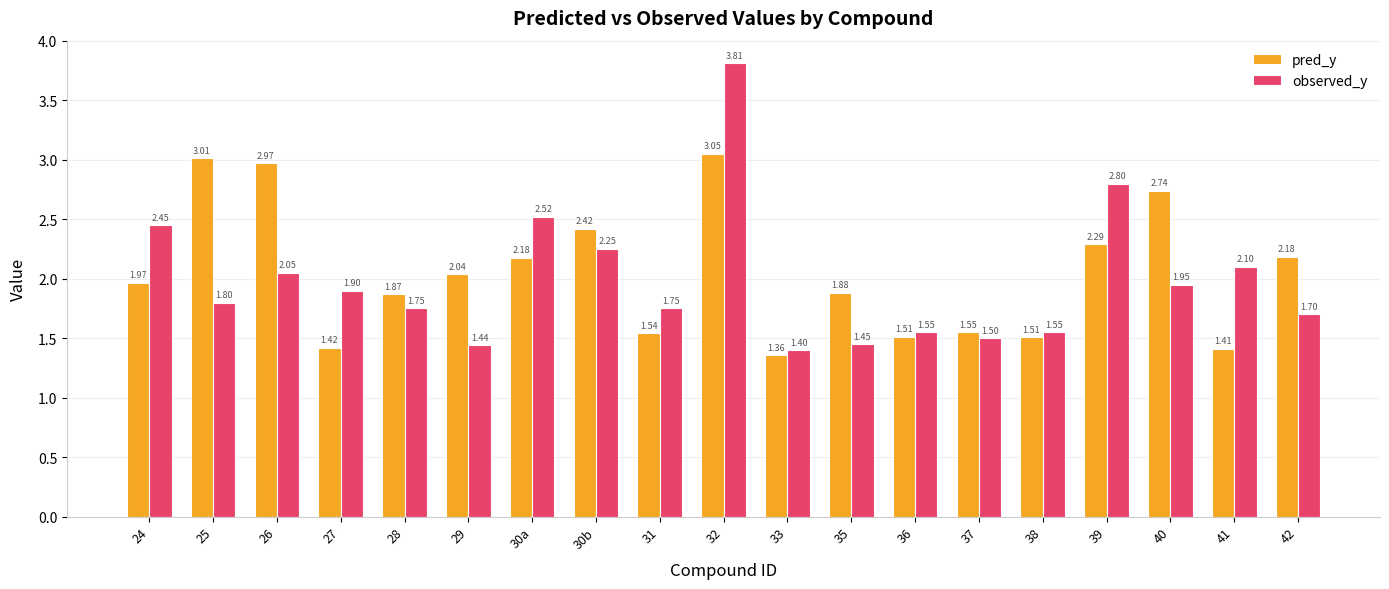

The value of pred_y at 30b is 1.1. True or false?

False